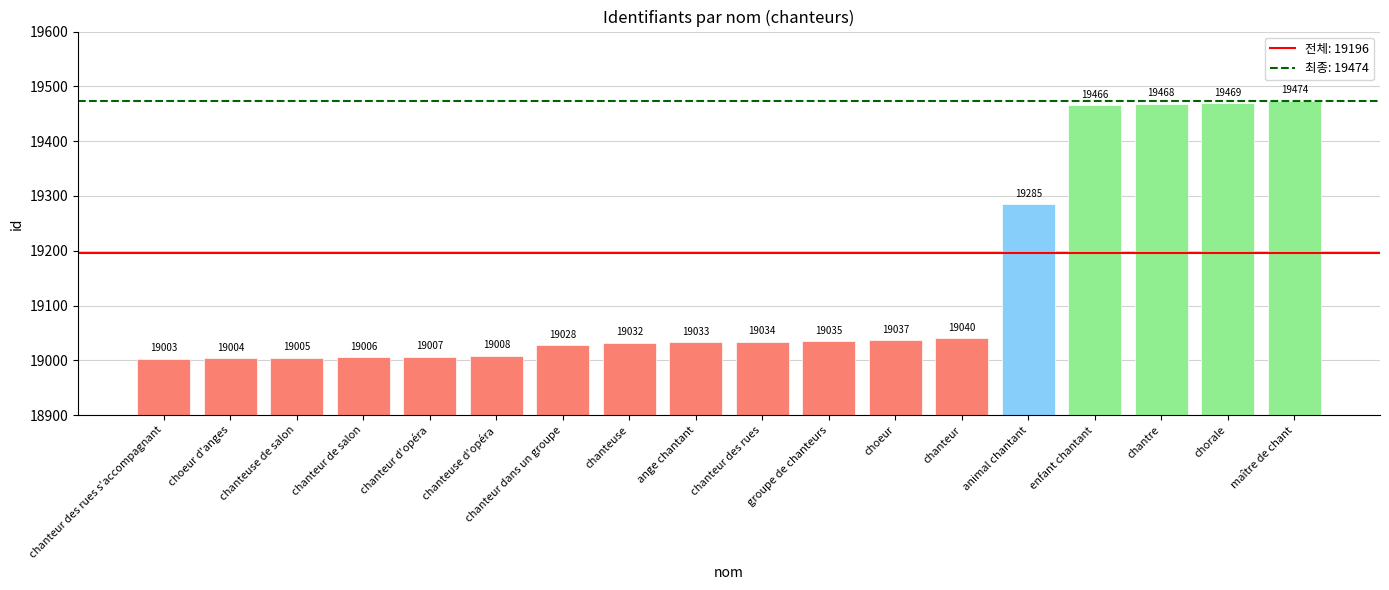

Which has a higher value, animal chantant or choeur?

animal chantant